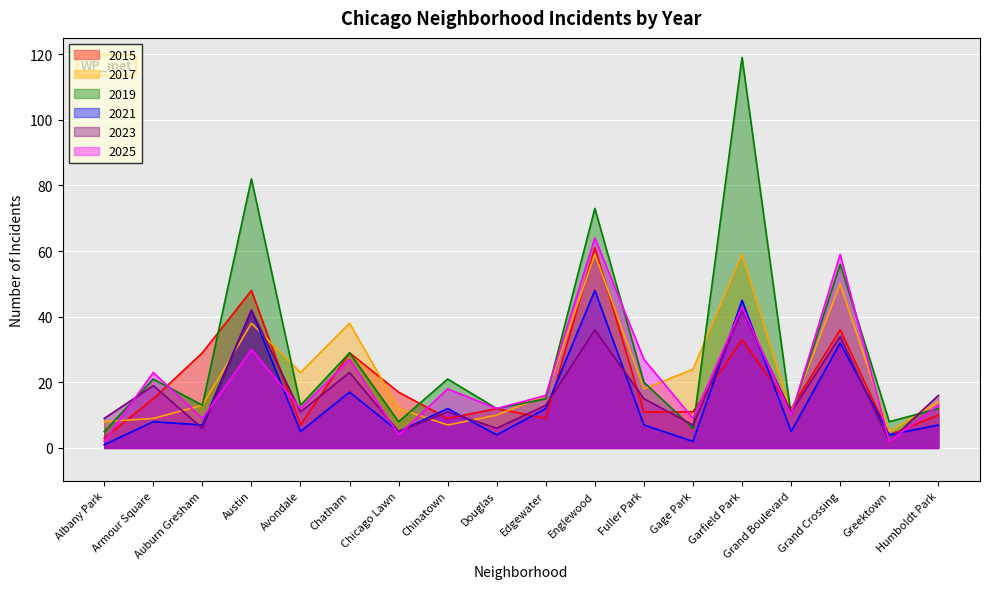

What is the average value of the 2017 series?

23